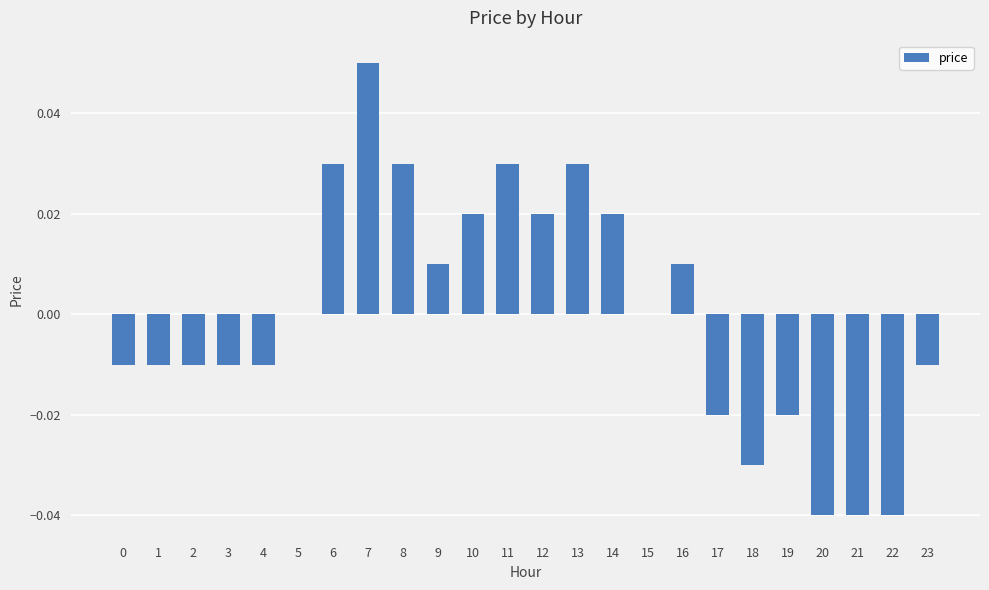

Are the bars horizontal?

No